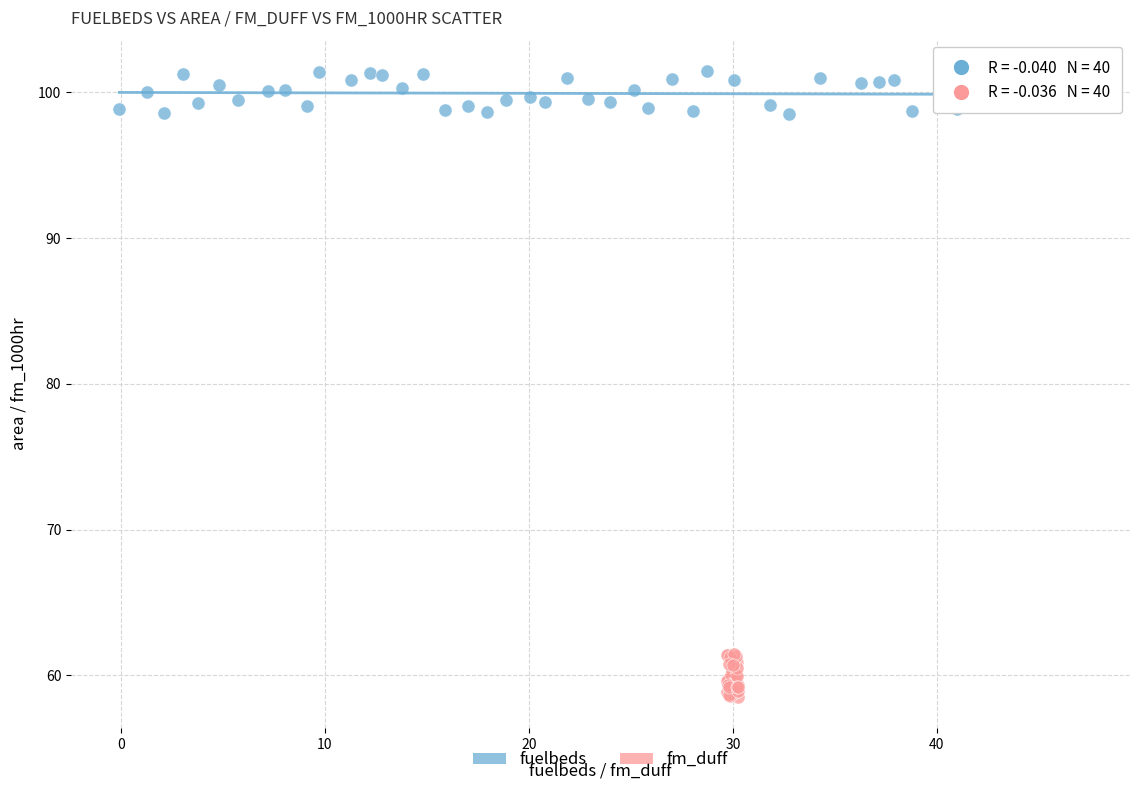

Which series reaches the maximum Y coordinate?

fuelbeds